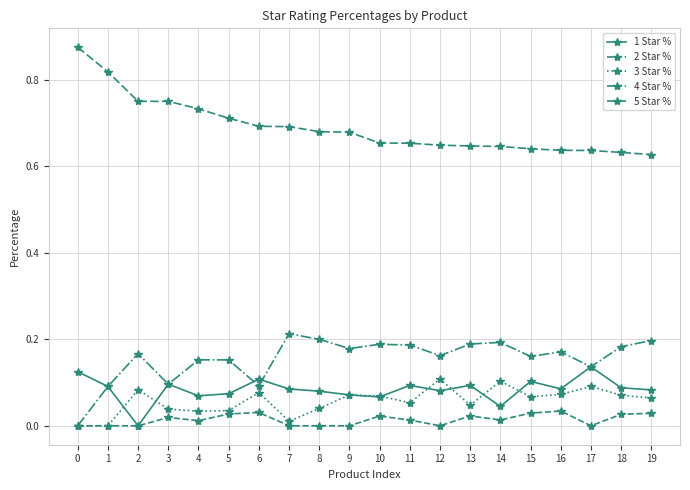

Count the 5 Star % values in the range 0 to 1.

20